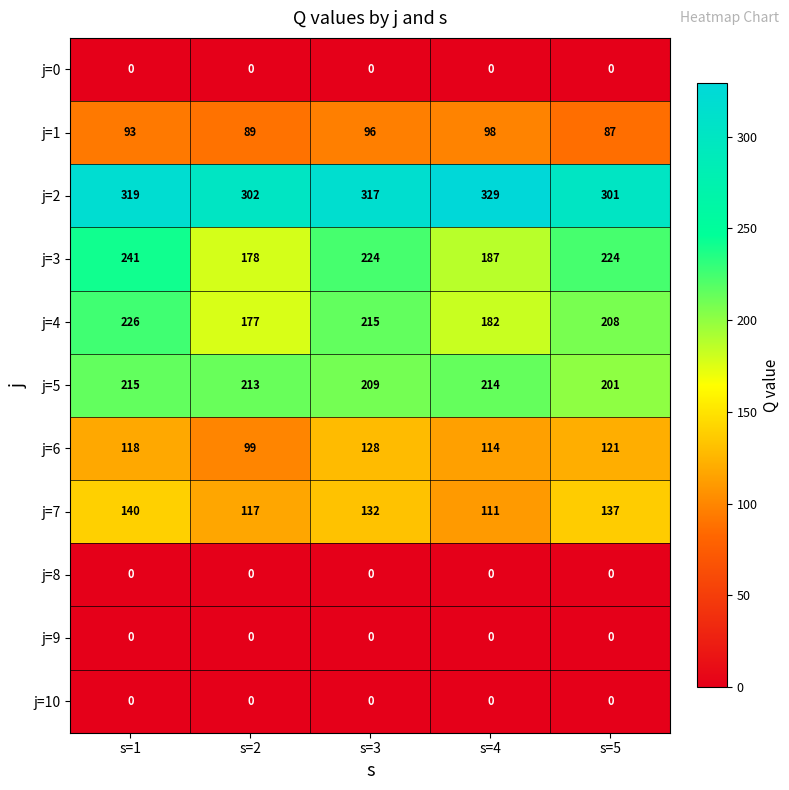

Which label corresponds to the largest value in the chart?

s=4